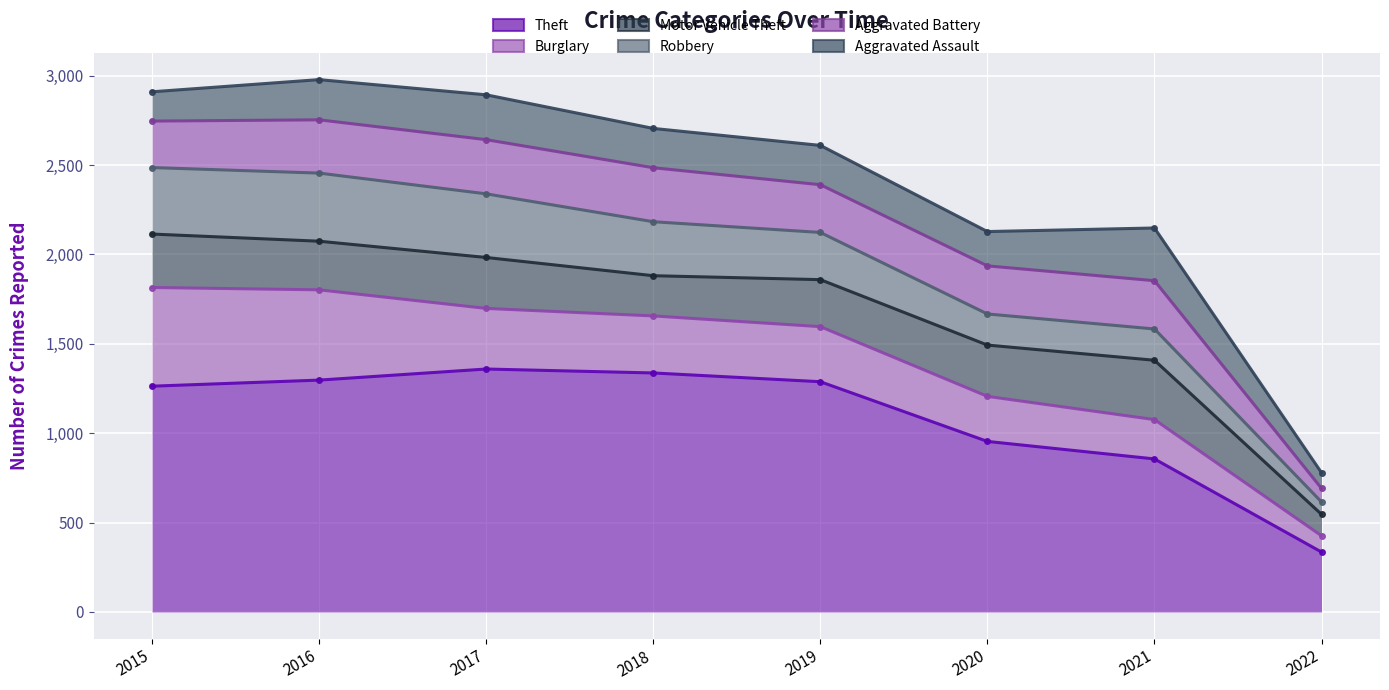

List the labels in order of Aggravated Battery value, smallest first.

2022, 2021, 2020, 2019, 2018, 2017, 2015, 2016